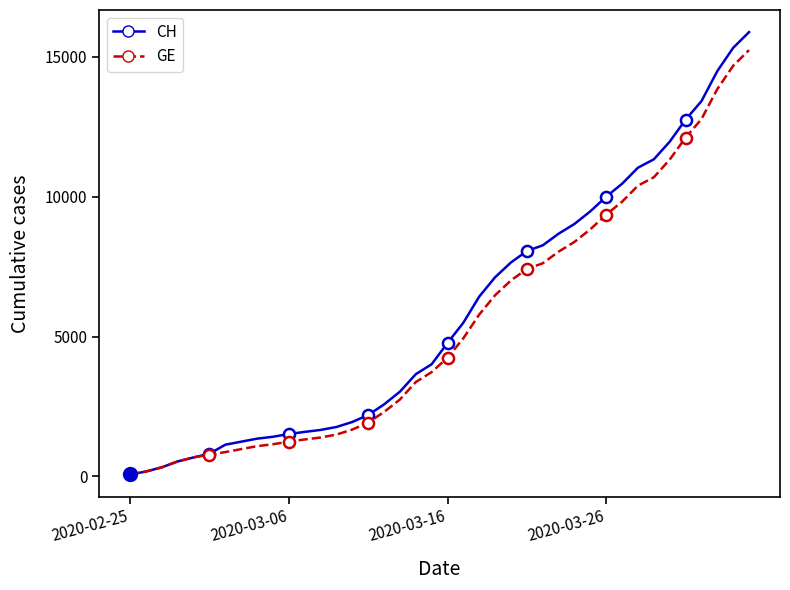

True or false: CH and GE intersect in this chart.

False